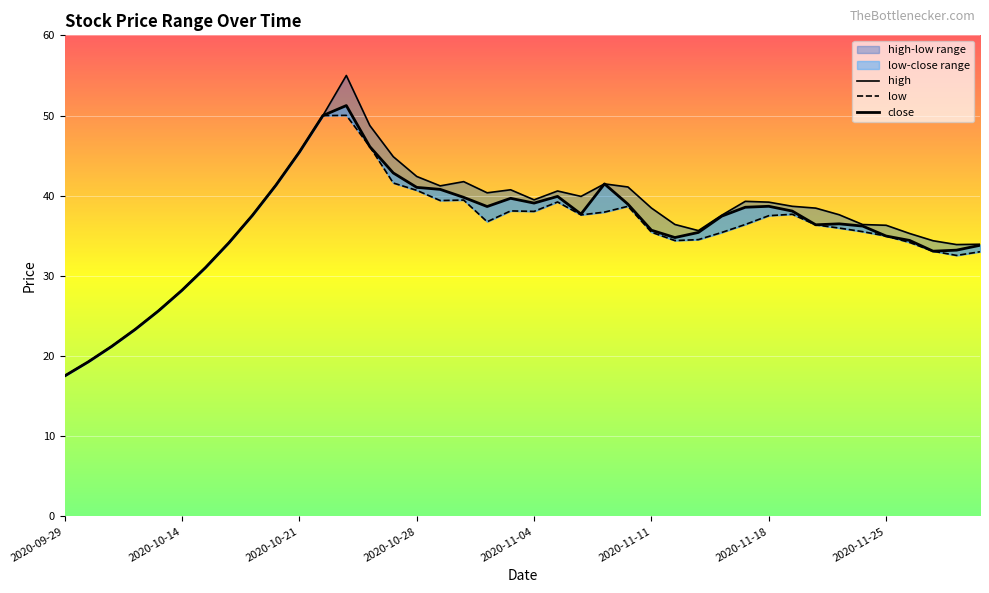

What is the value of the low point at the 25th from the left?

38.7